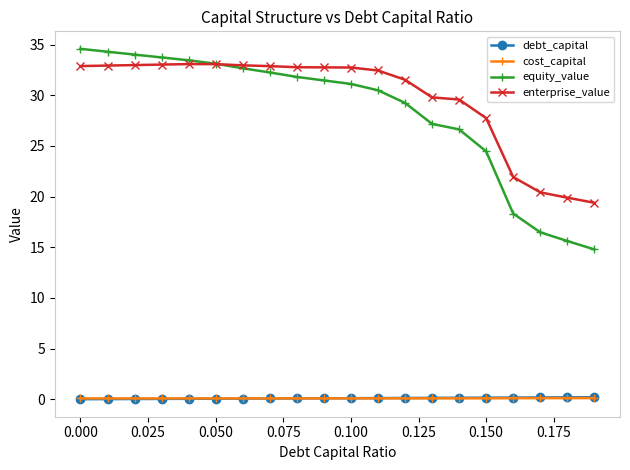

What is the value of the equity_value point at the 18th from the left?

16.5